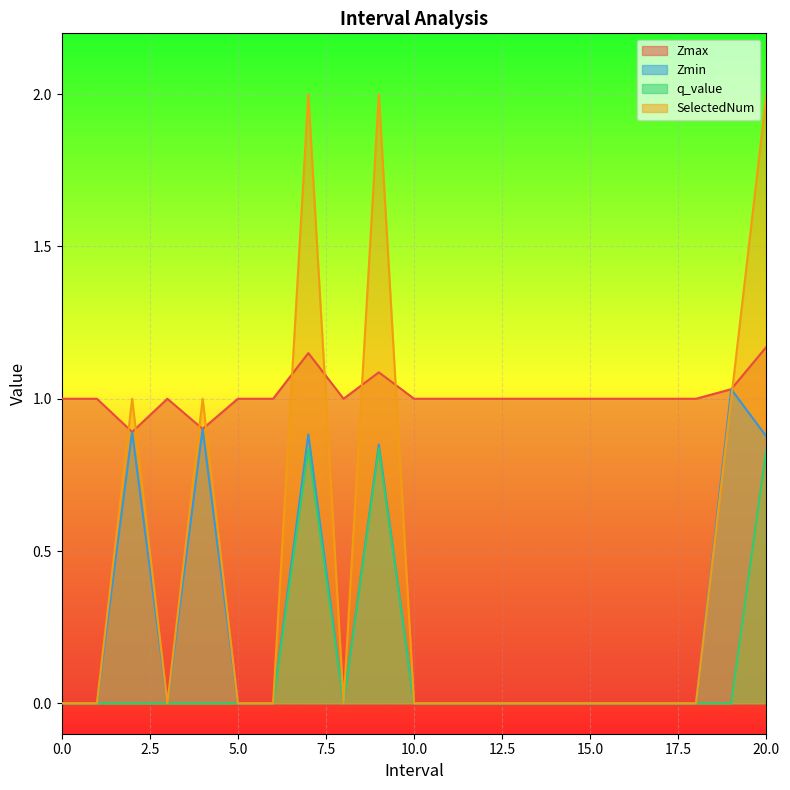

Rank the series at 20.0 from highest to lowest value.

SelectedNum, Zmax, Zmin, q_value